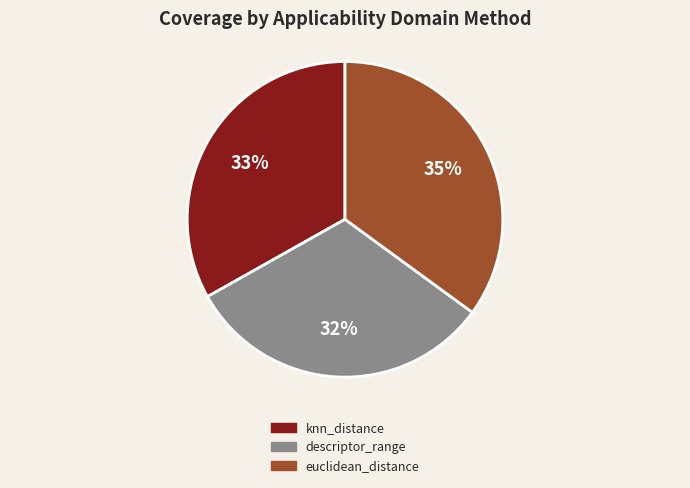

Rank the categories by value from highest to lowest.

euclidean_distance, knn_distance, descriptor_range